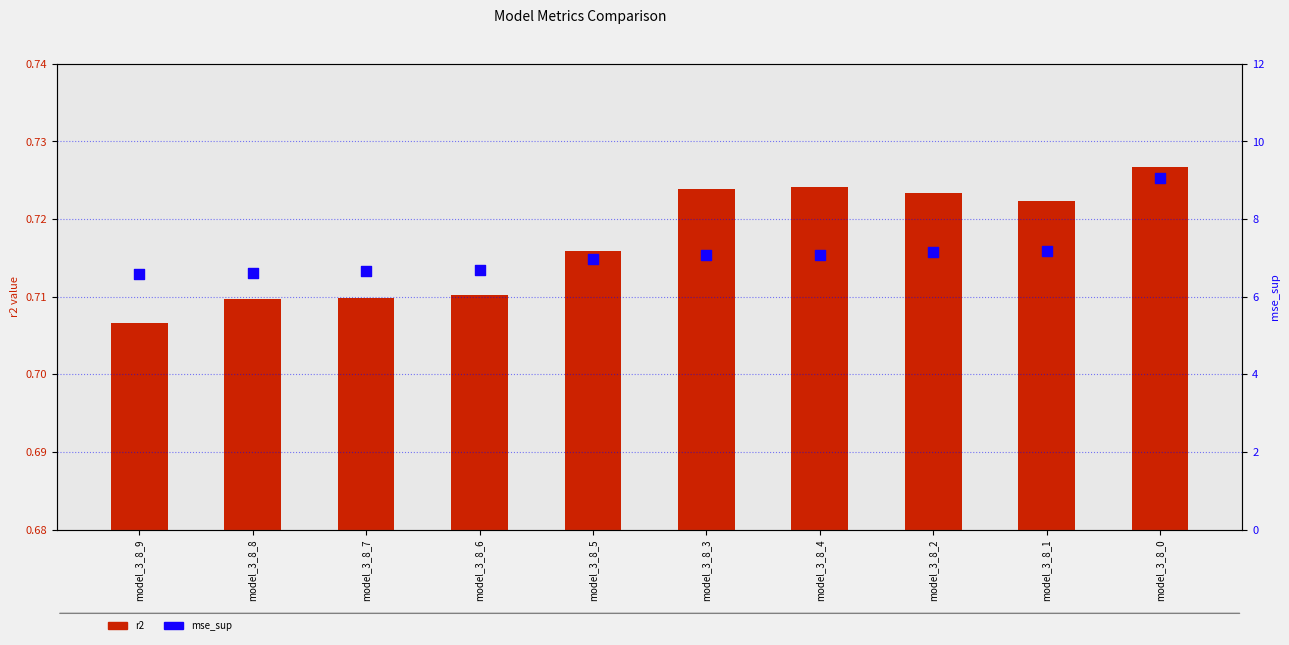

What are all the series names shown in the legend?

r2, mse_sup